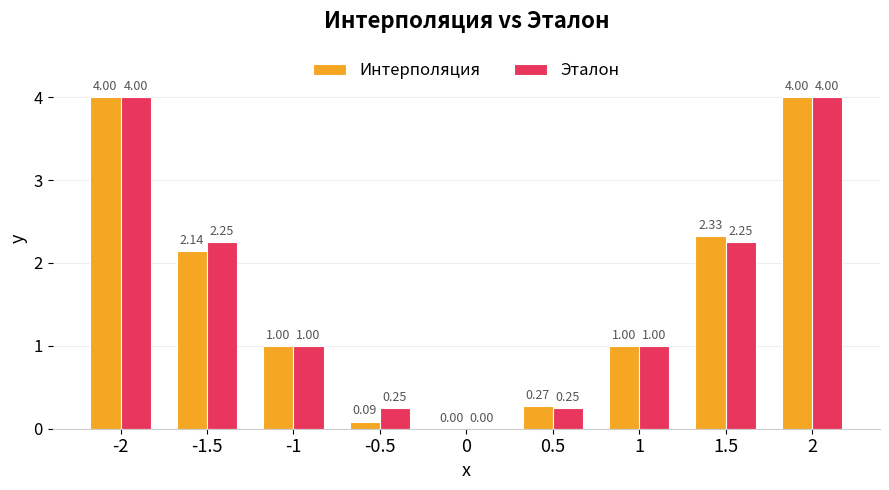

How many data points does each series have?

9